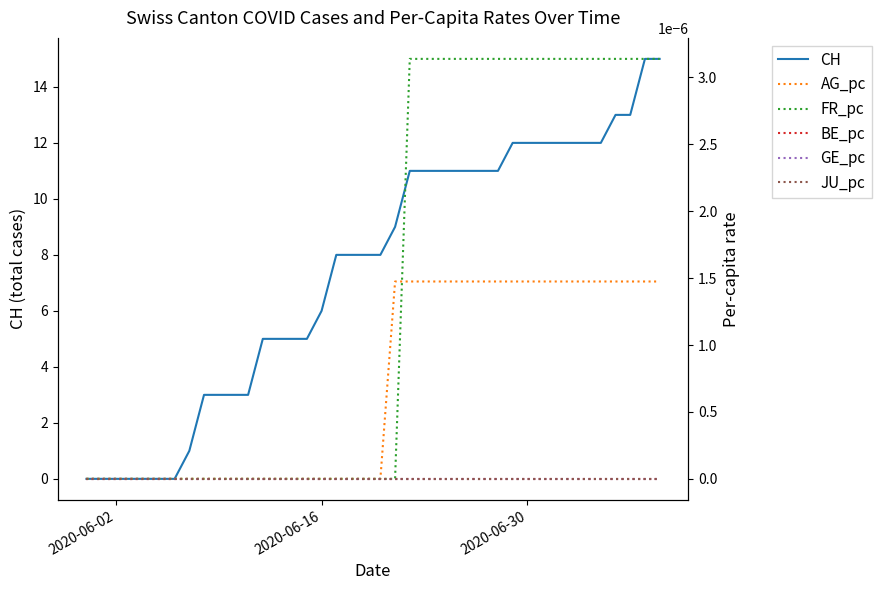

True or false: JU_pc and AG_pc intersect in this chart.

False